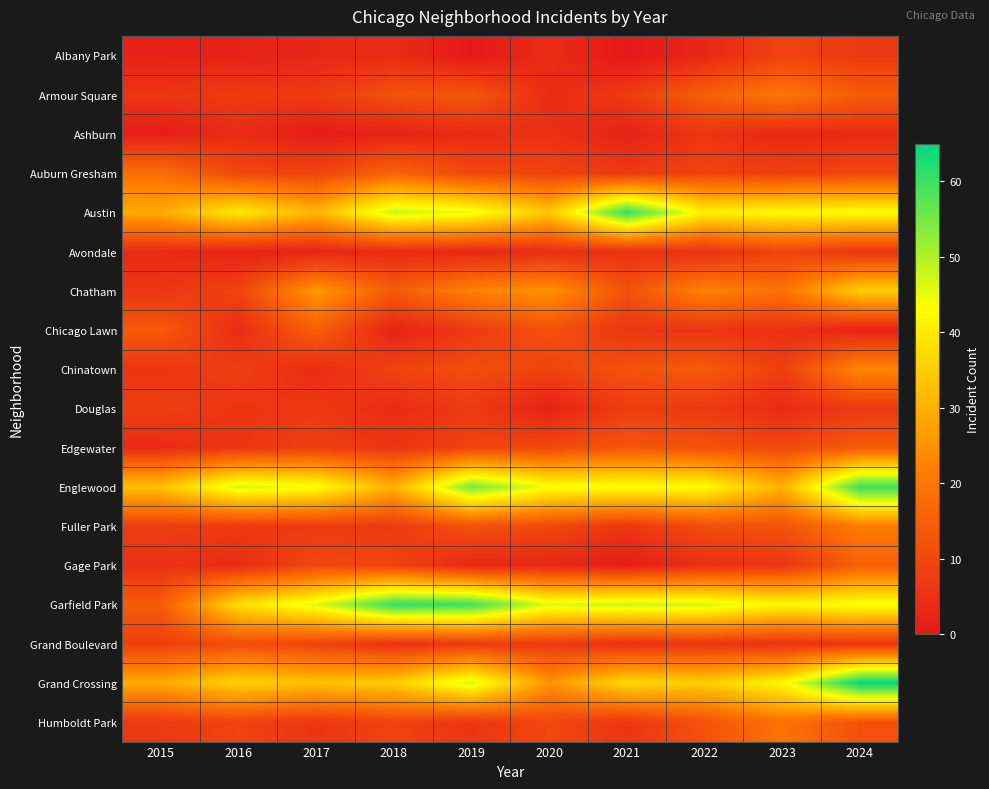

Which series has the largest total across all categories?

Garfield Park